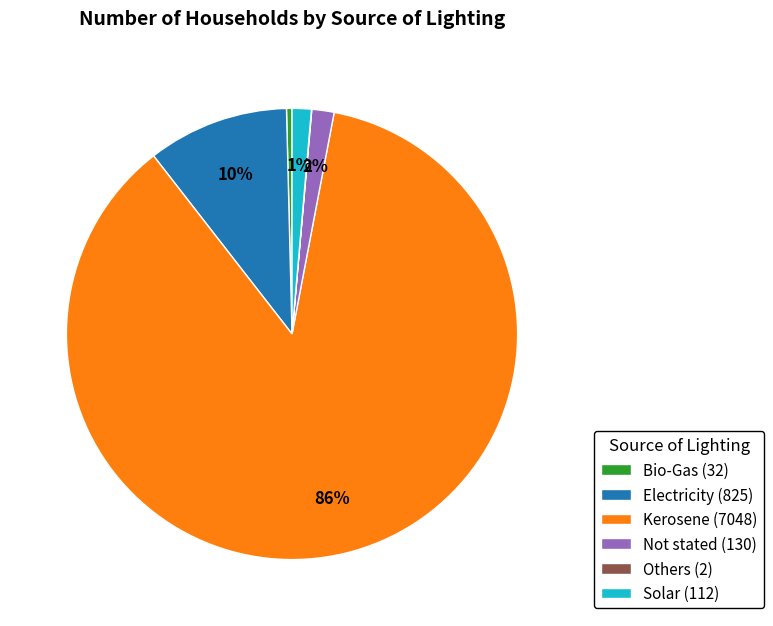

To the nearest percent, what is the combined percentage of Not stated (130) and Electricity (825)?

12%